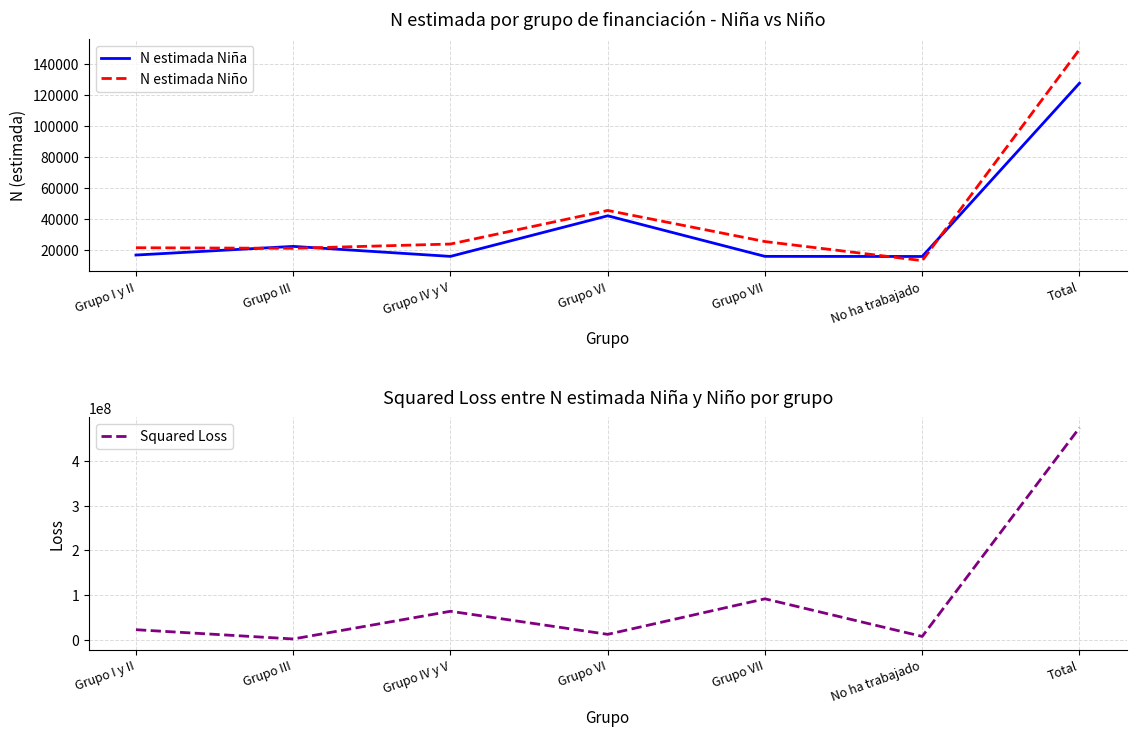

What are all the series names shown in the legend?

N estimada Niña, N estimada Niño, Squared Loss